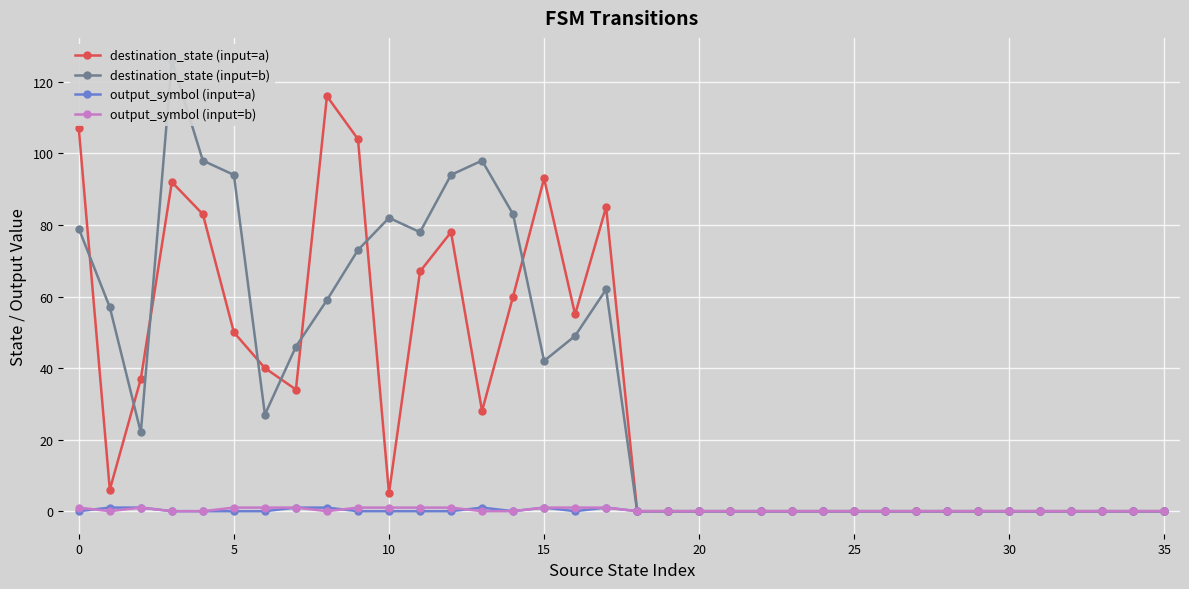

What is the sum of all destination_state (input=a) values?

1140